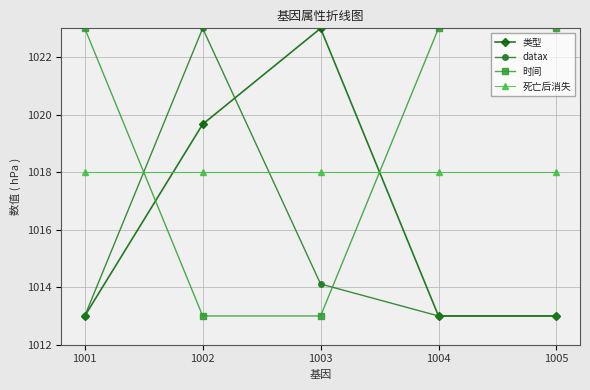

What is the smallest value displayed?

1013.0